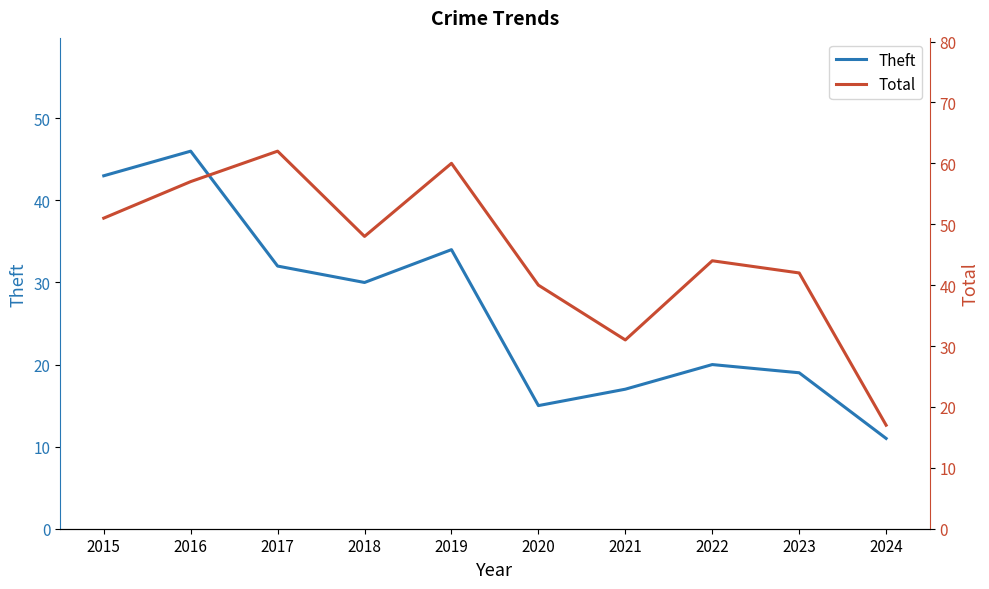

True or false: Total and Theft cross at least once.

False